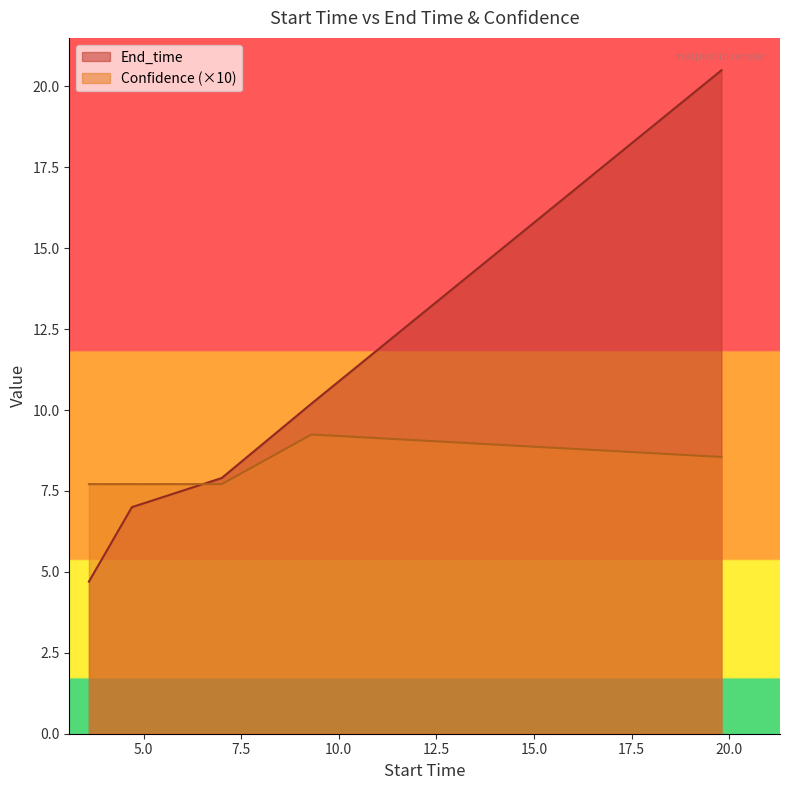

What is the sum of all Confidence values?

40.9